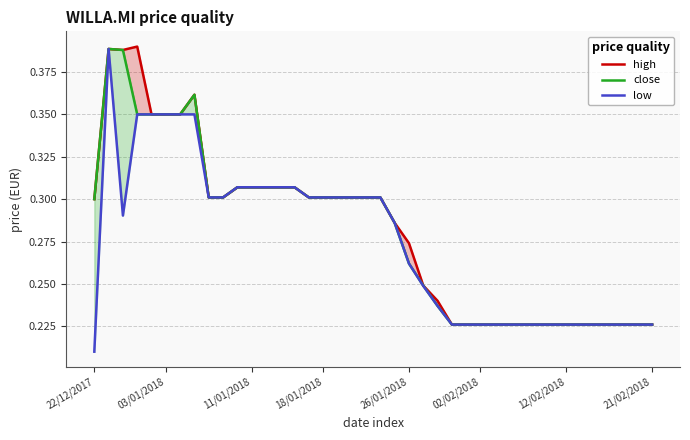

In close, how many points are higher than both neighbors (excluding endpoints)?

2